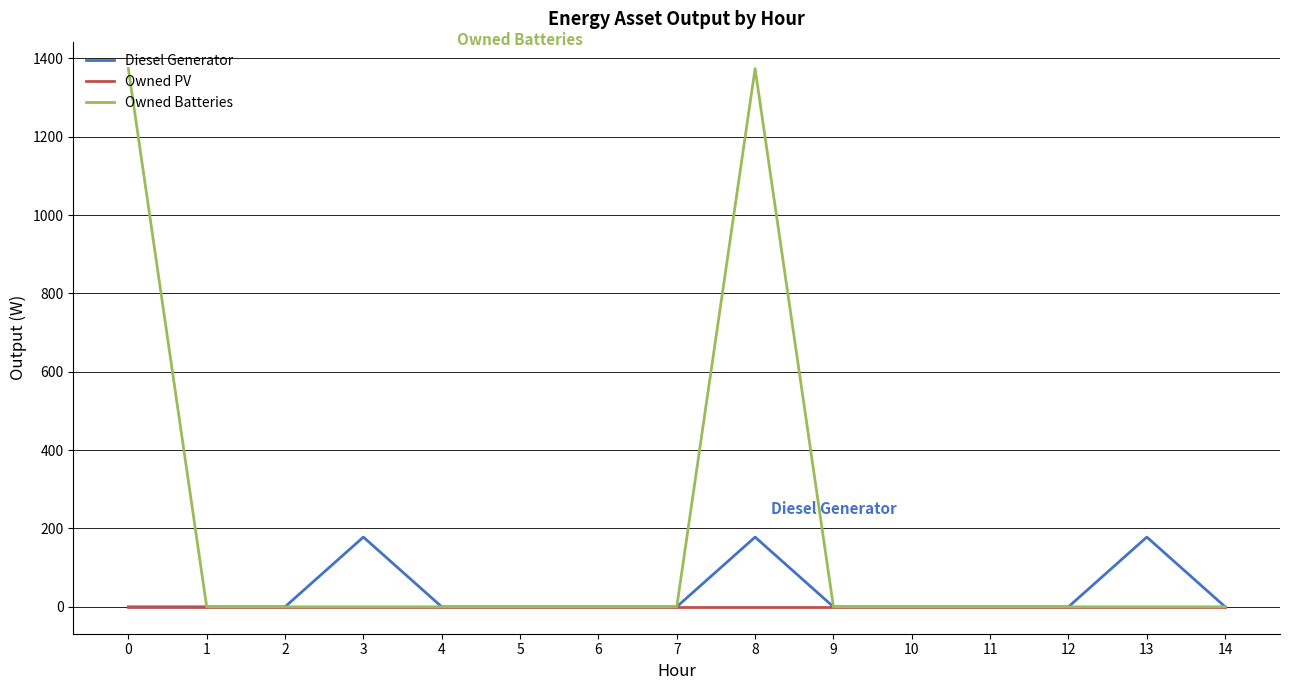

Rank the series by their maximum value, from highest to lowest.

Owned Batteries, Diesel Generator, Owned PV